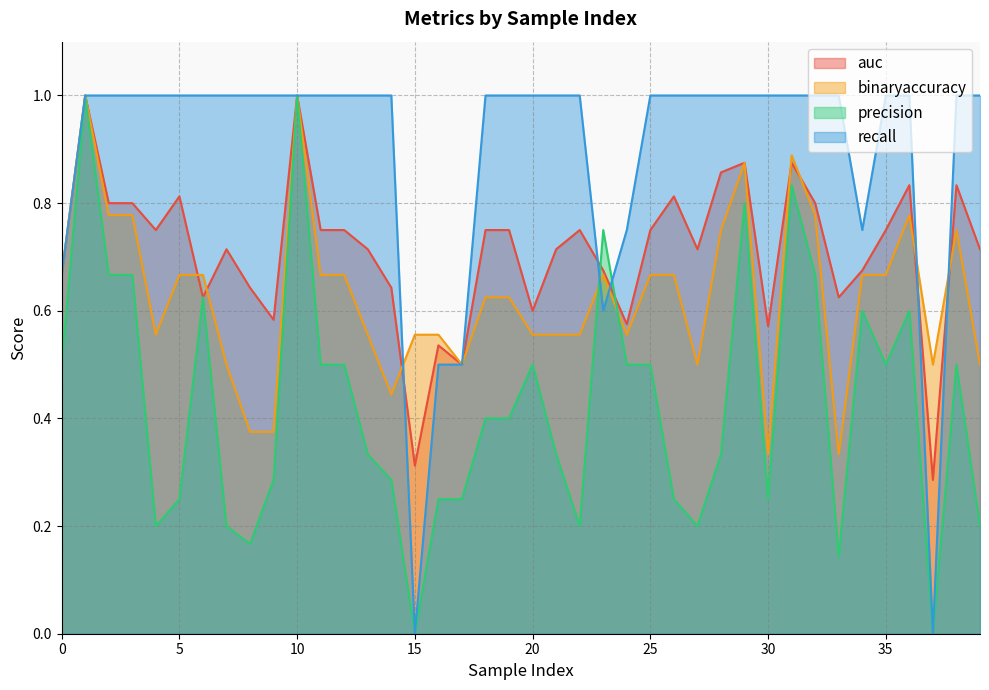

Between 8 and 31, which series saw the biggest shift?

precision